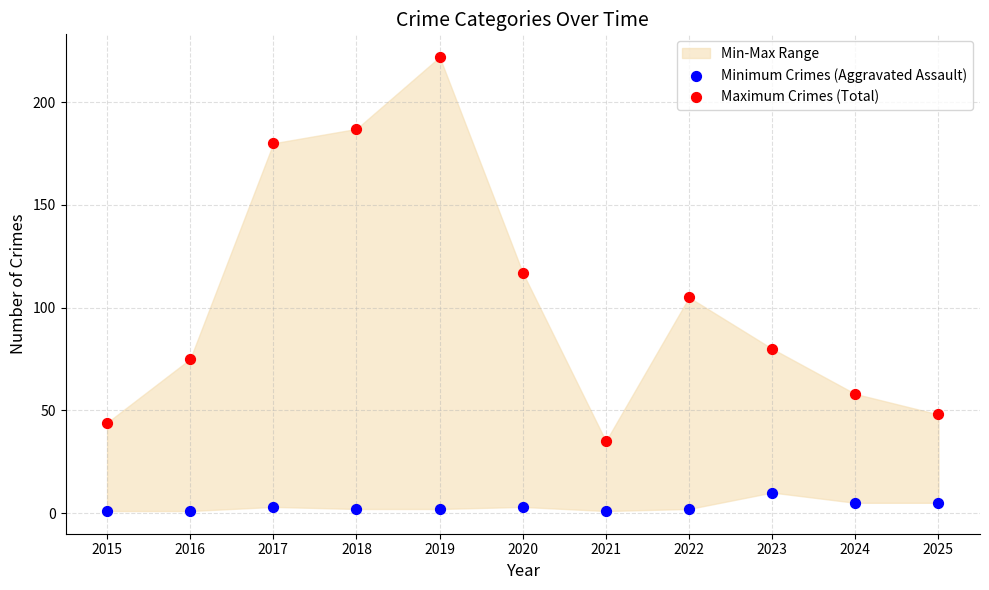

Which series contains the lowest Y value?

Minimum Crimes (Aggravated Assault)